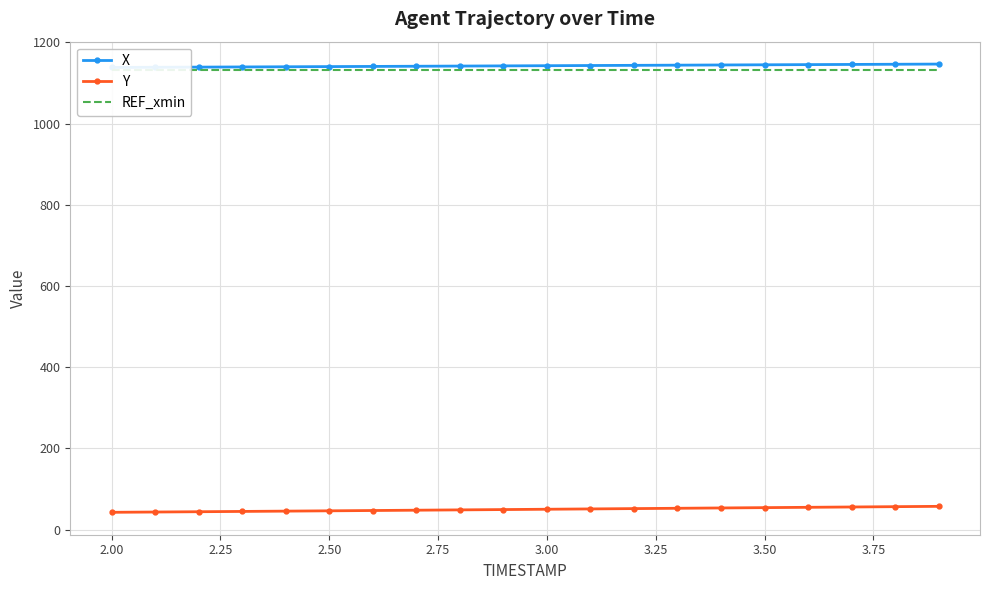

Which series has the largest total across all categories?

X